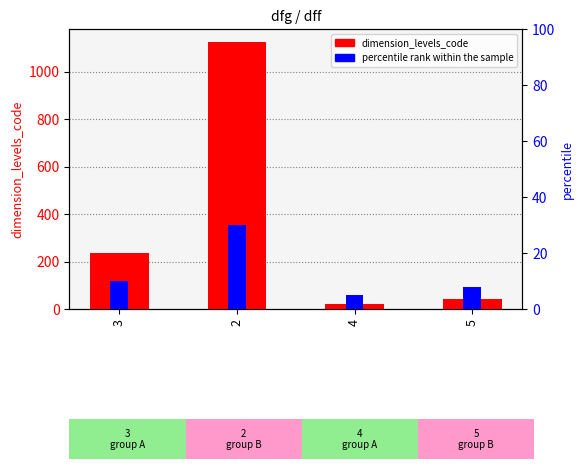

Reading right to left, list all the values displayed in this chart.

dimension_levels_code: 5=43	4=23	2=1123	3=234
percentile rank within the sample: 5=8	4=5	2=30	3=10